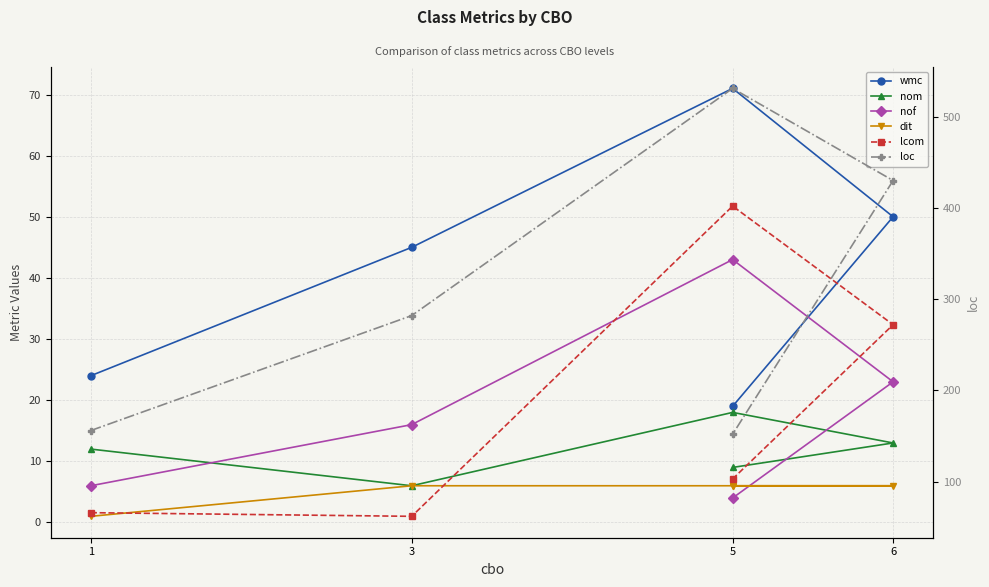

At which category does loc reach its first local peak?

5